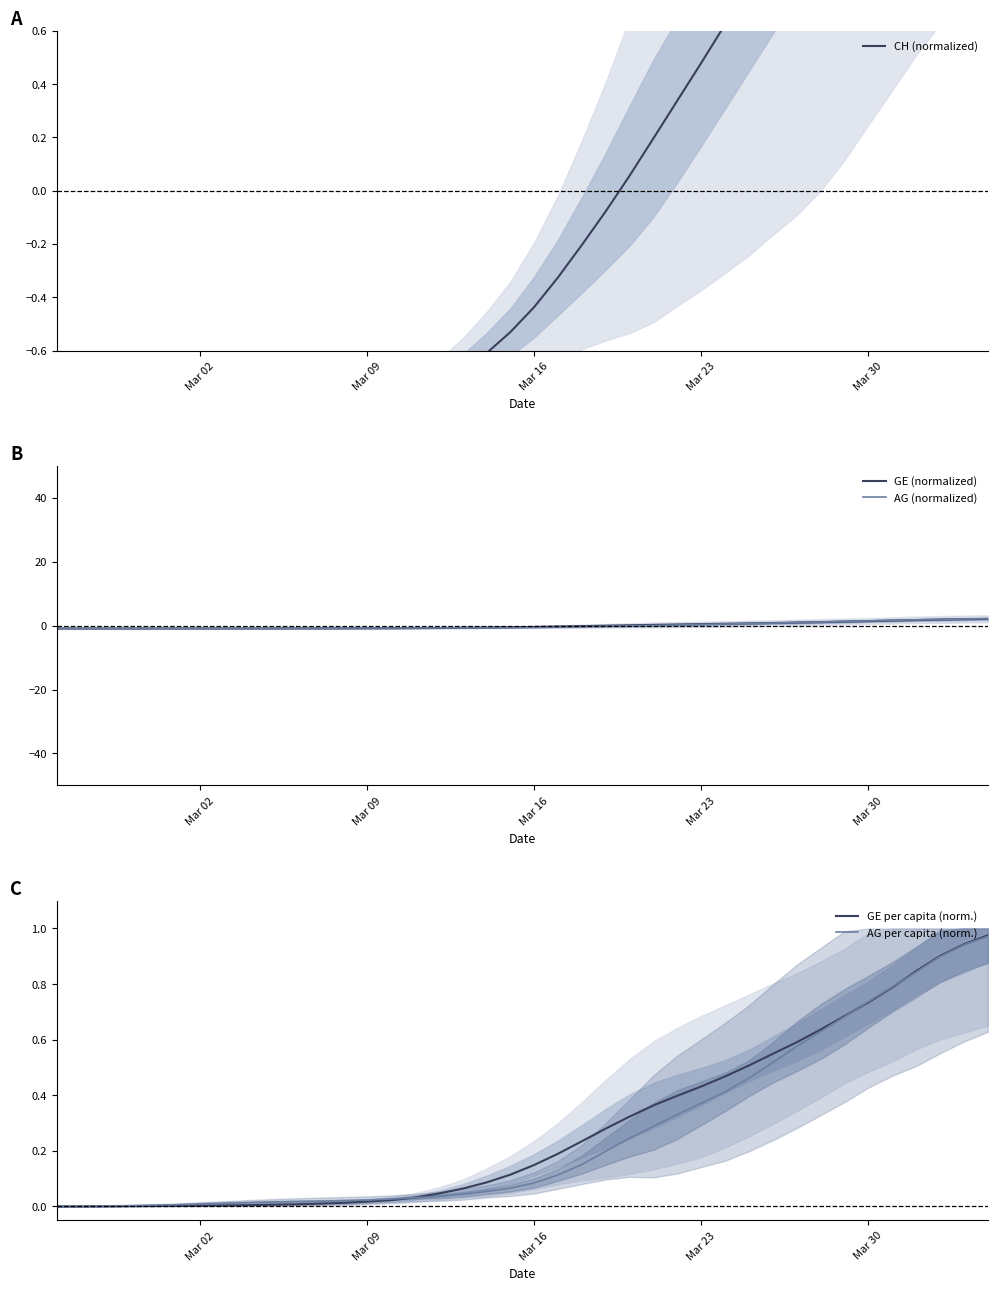

Which series has the widest spread of values?

AG (normalized)